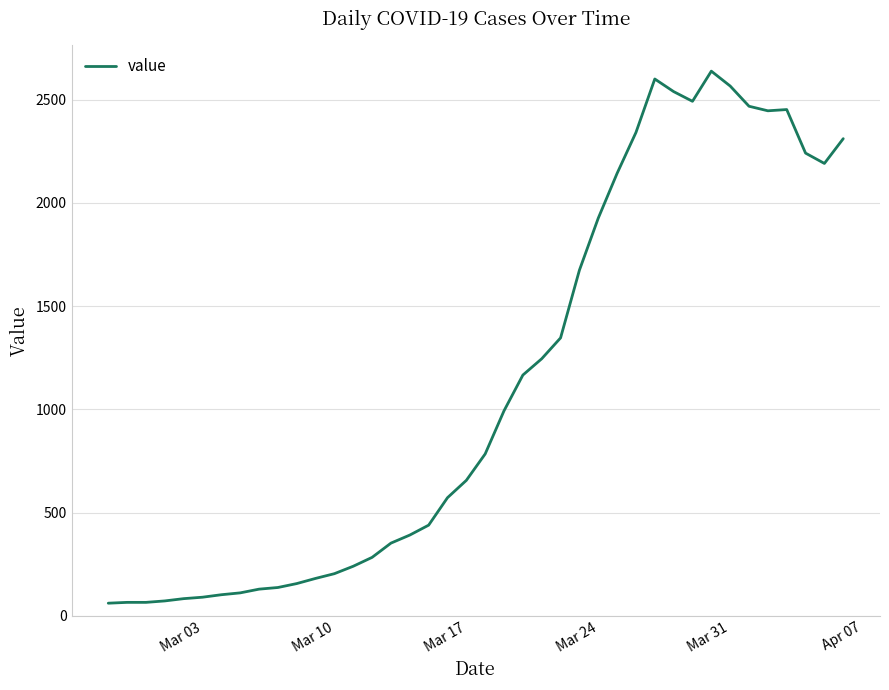

What is the greatest value displayed?

2638